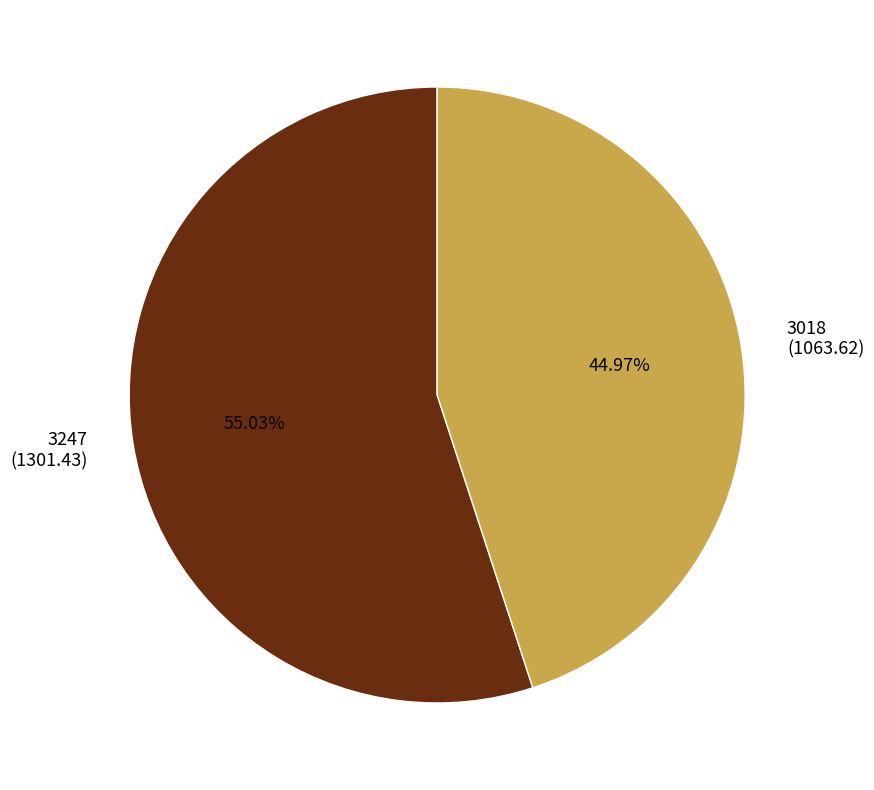

Is there a majority slice in this chart?

Yes